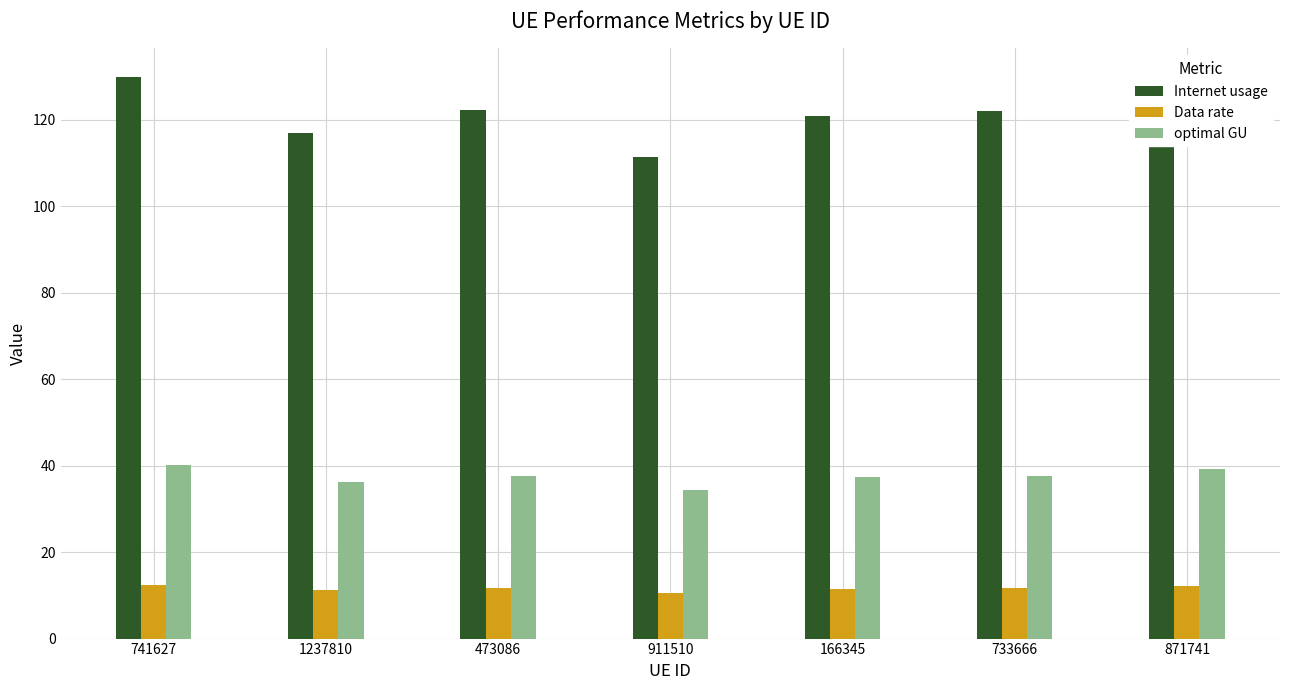

How many groups of bars are there?

7